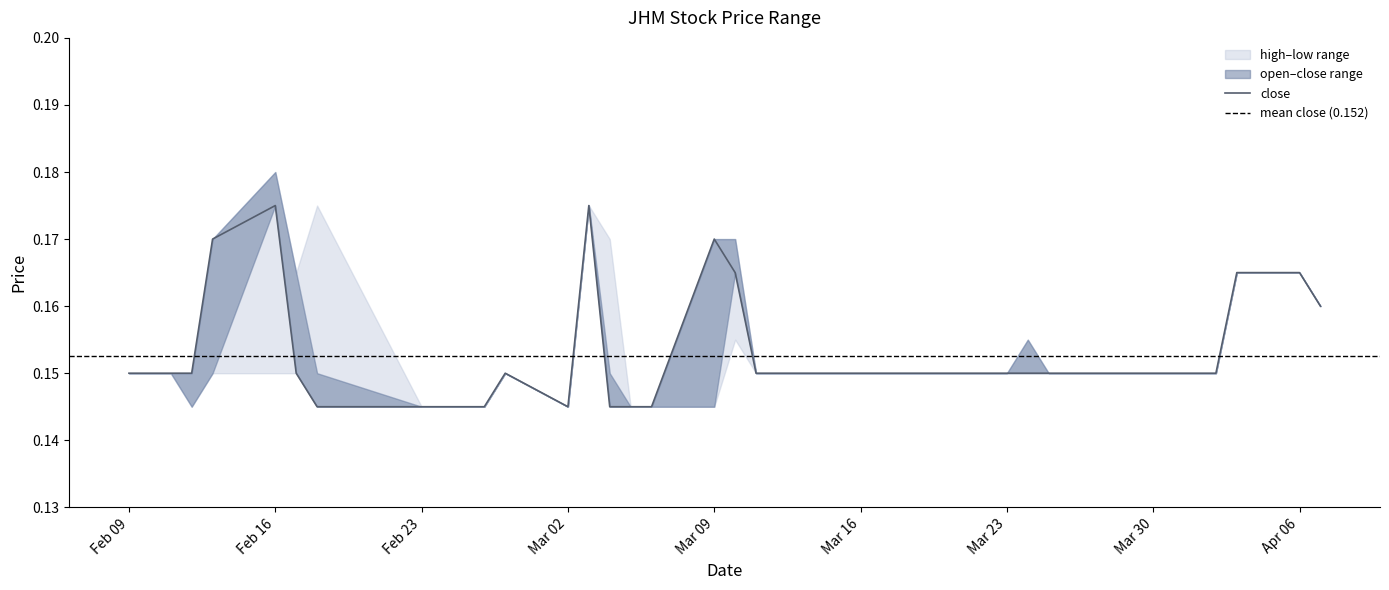

True or false: high and close cross at least once.

False